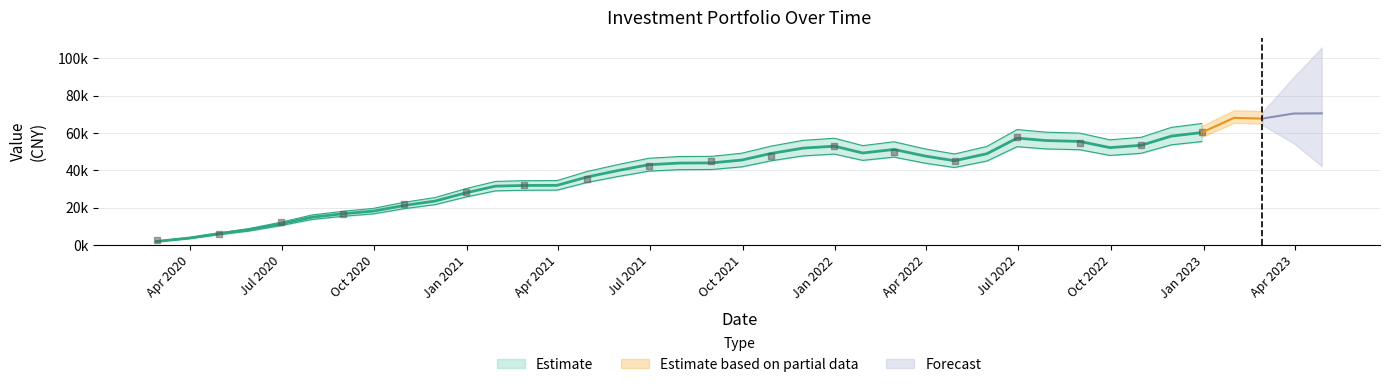

What is the sum of all total assets values?

1569983.9